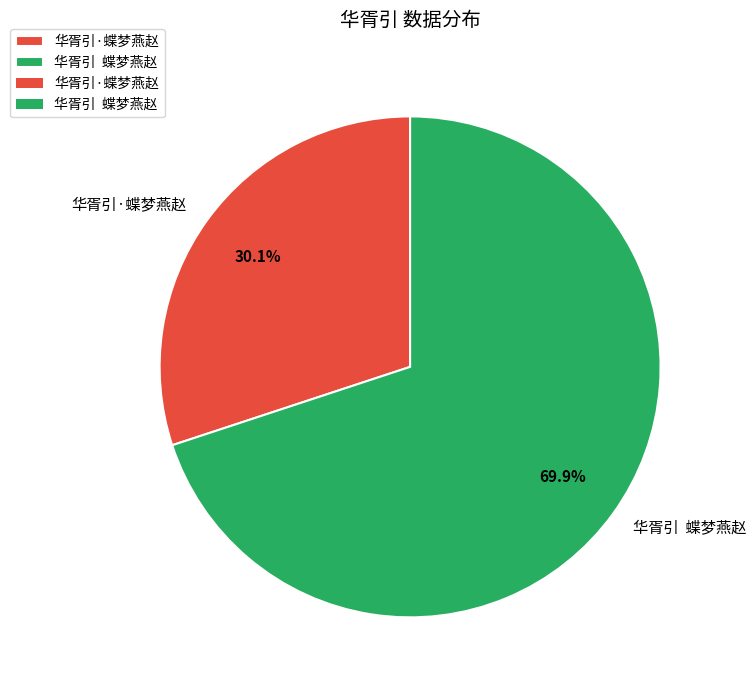

Is it true that 华胥引·蝶梦燕赵 is 30% of the pie?

True